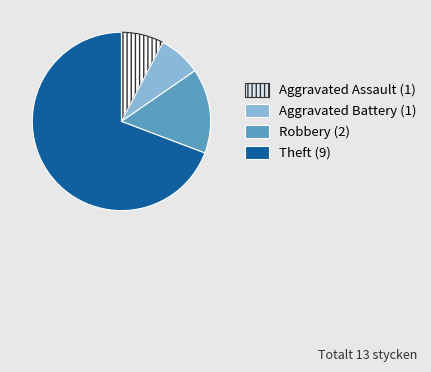

How many segments does this pie chart have?

4